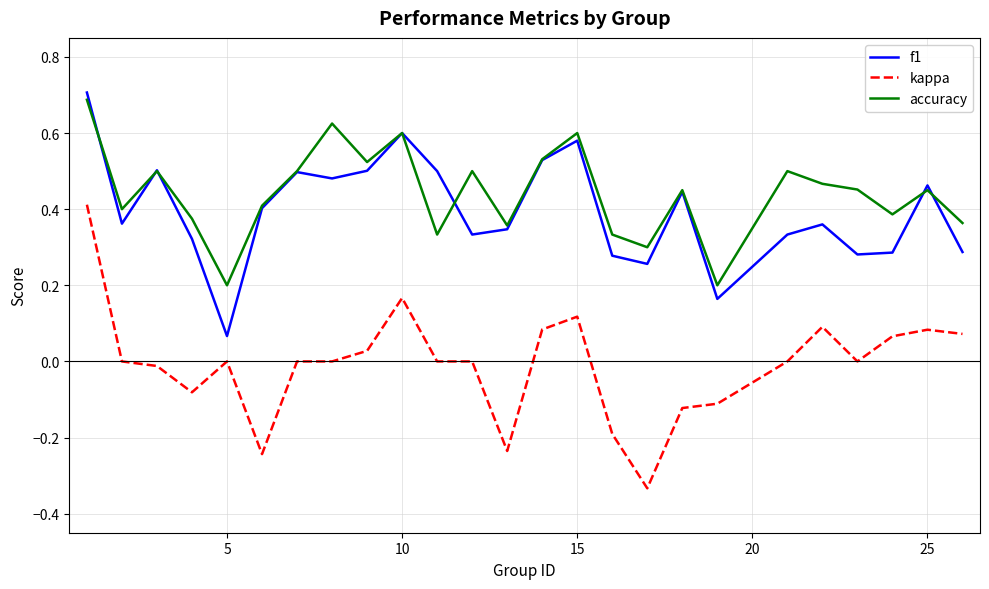

At how many categories does at least one series exceed 0?

25